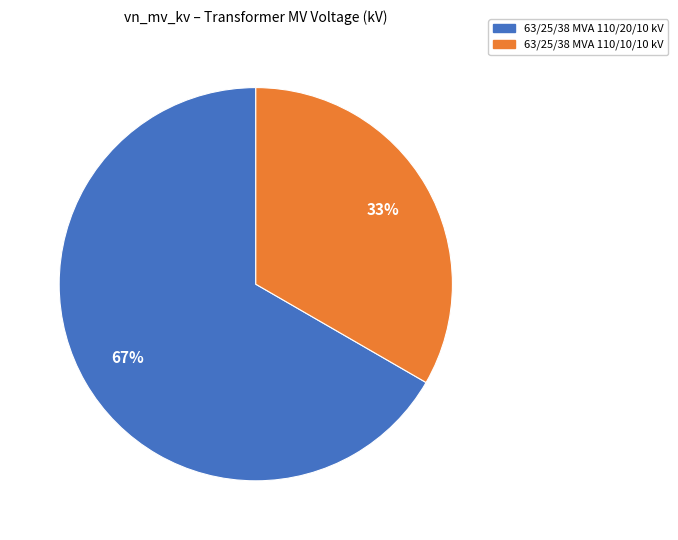

Rank the categories by value from lowest to highest.

63/25/38 MVA 110/10/10 kV, 63/25/38 MVA 110/20/10 kV